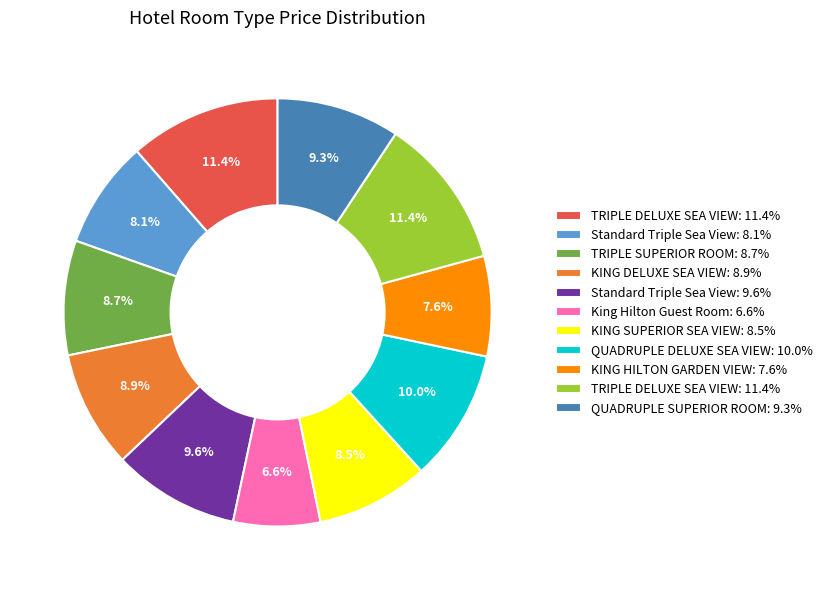

Is there a majority slice in this chart?

No